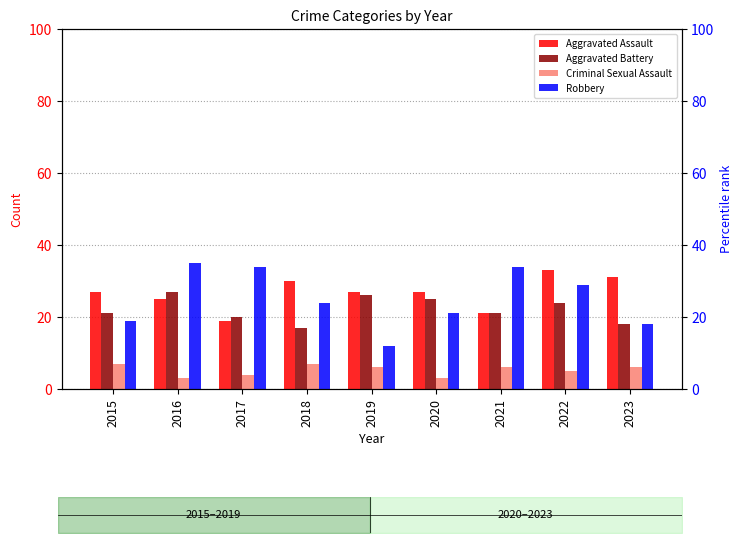

Rank the categories by Aggravated Battery value from lowest to highest.

2018, 2023, 2017, 2015, 2021, 2022, 2020, 2019, 2016